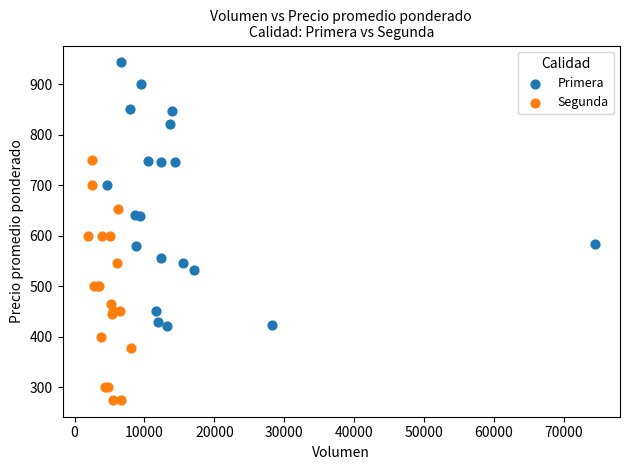

Which series has the largest Y range (max minus min)?

Primera